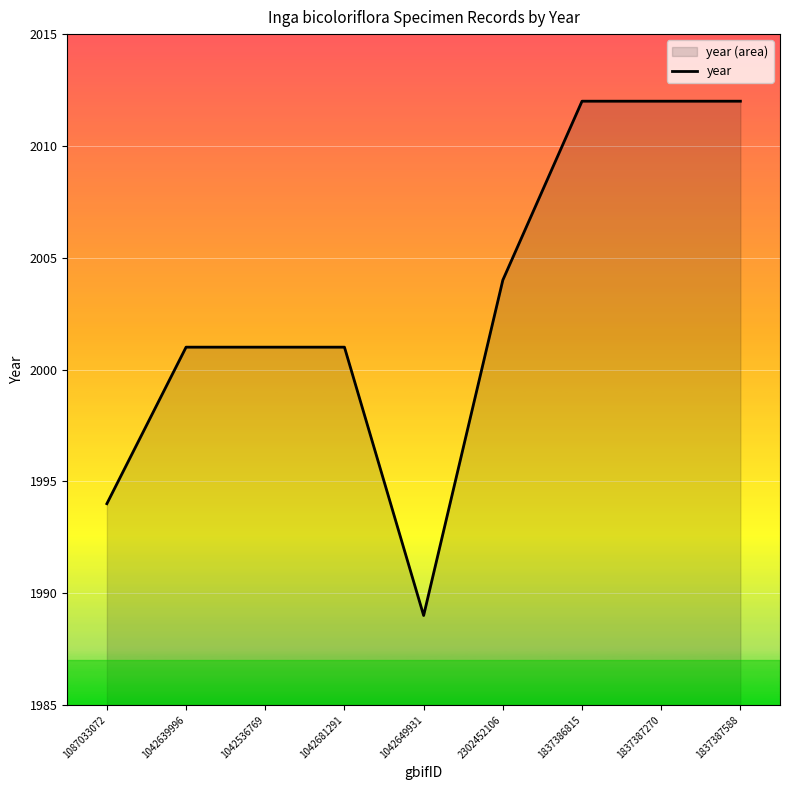

How many data points are above 2001?

4